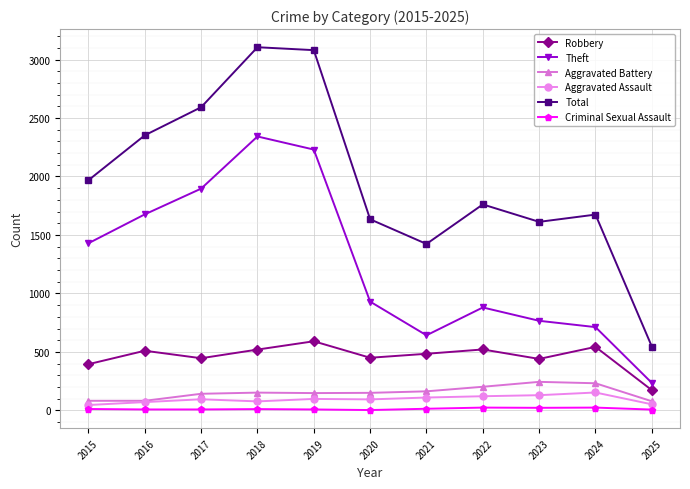

What is the difference between the second highest and second lowest values in the Total series?

1657